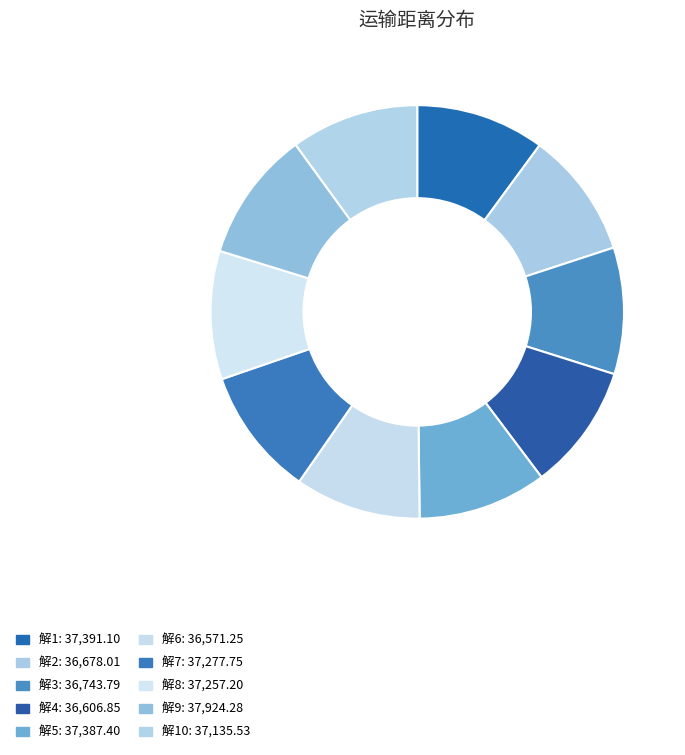

How many segments does this pie chart have?

10